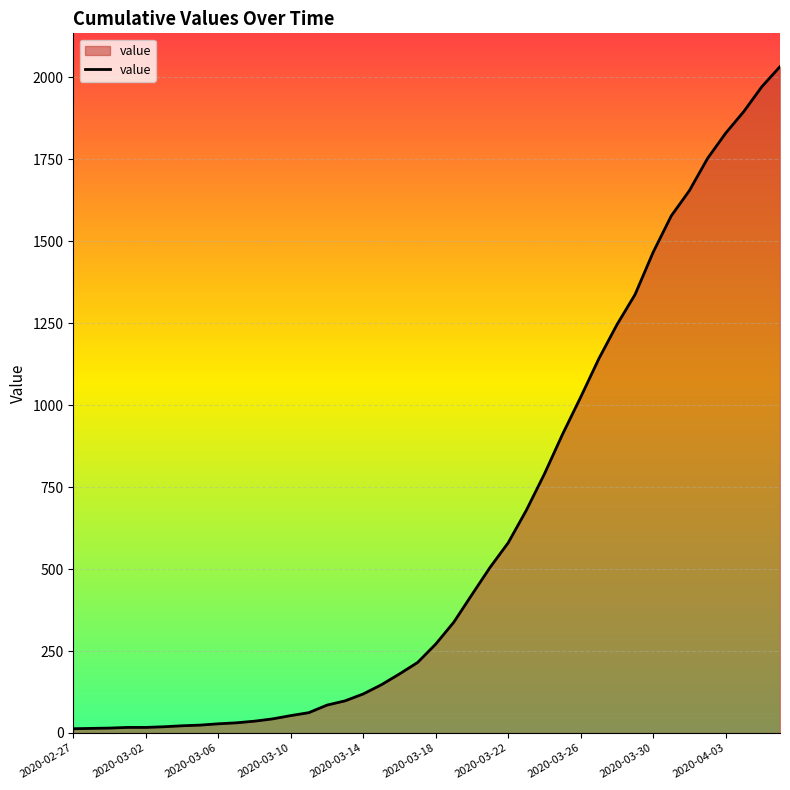

What is the minimum value shown in the chart?

13